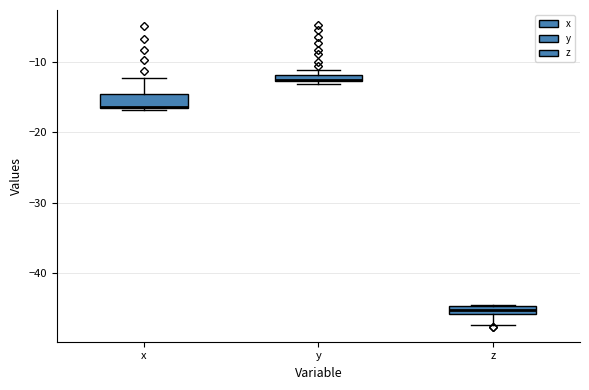

Where does the lower whisker of the box for z end on the y-axis? The values are not printed on the chart, so give them approximately, as read against the axis.

-47